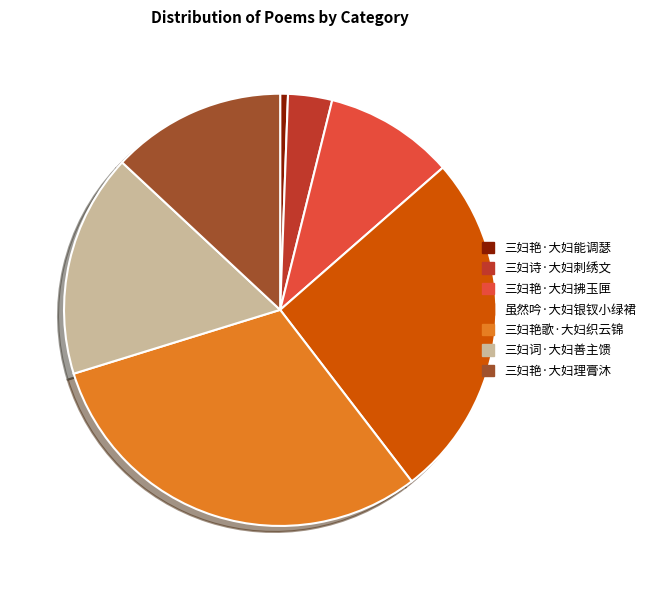

Do 三妇诗·大妇刺绣文 and 三妇艳·大妇理膏沐 together represent more than half of the pie?

No